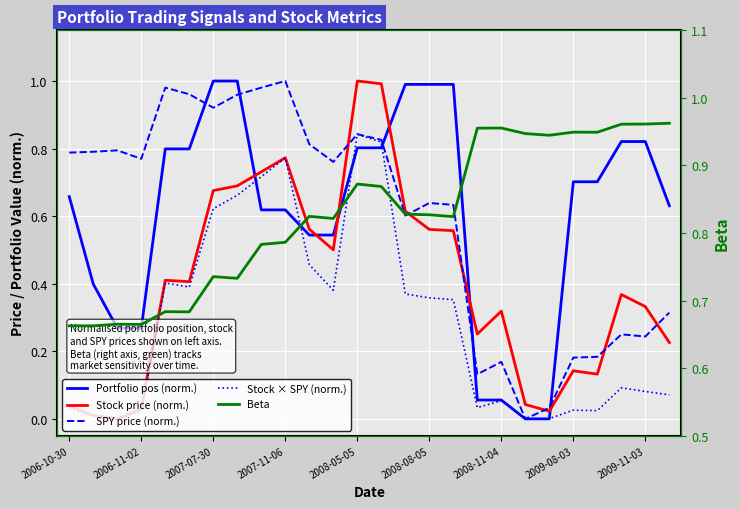

What are all the series names shown in the legend?

Portfolio pos (norm.), Stock price (norm.), SPY price (norm.), Stock × SPY (norm.), Beta